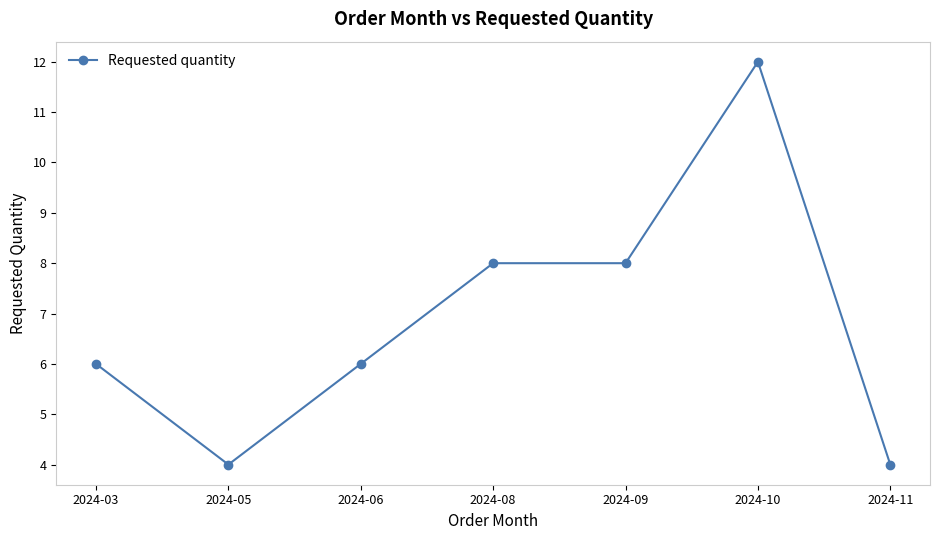

The chart shows a value of 6 at 2024-06. True or false?

True